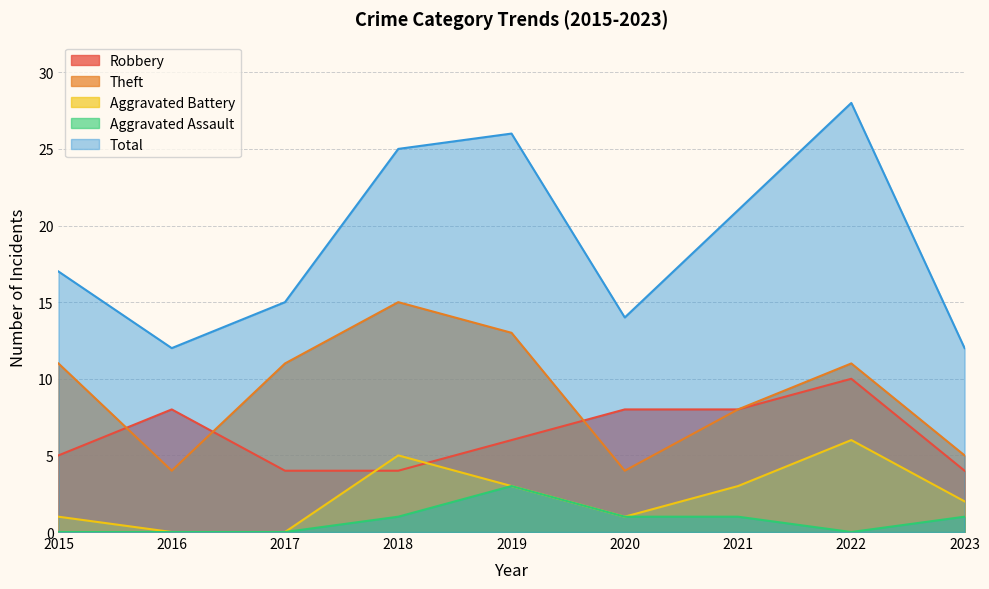

What are all the series names shown in the legend?

Robbery, Theft, Aggravated Battery, Aggravated Assault, Total